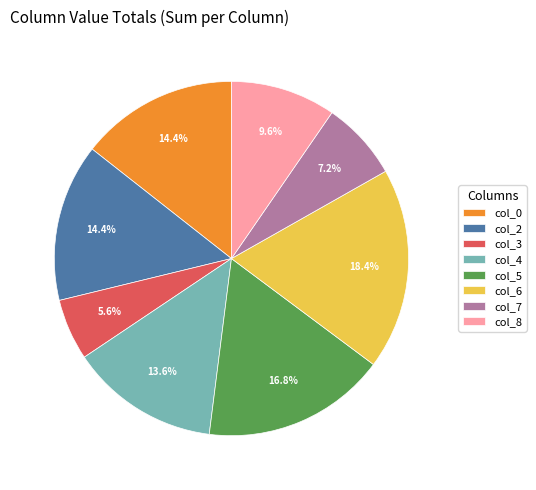

Which has a higher value, col_3 or col_6?

col_6